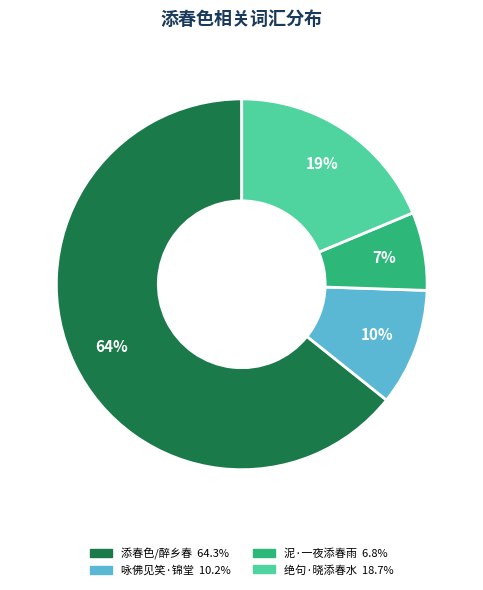

Is there a majority slice in this chart?

Yes